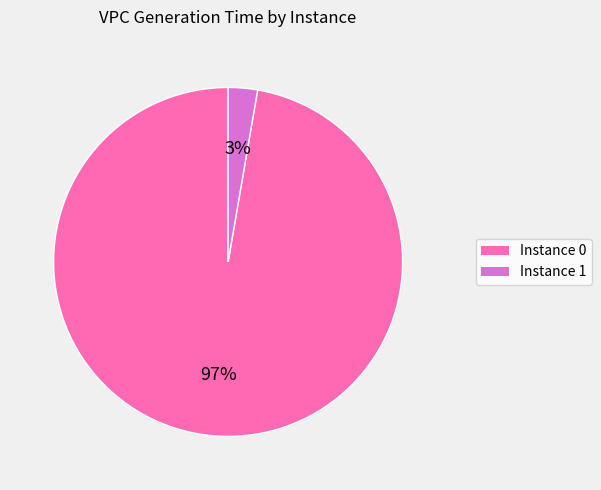

Which has a higher value, Instance 1 or Instance 0?

Instance 0